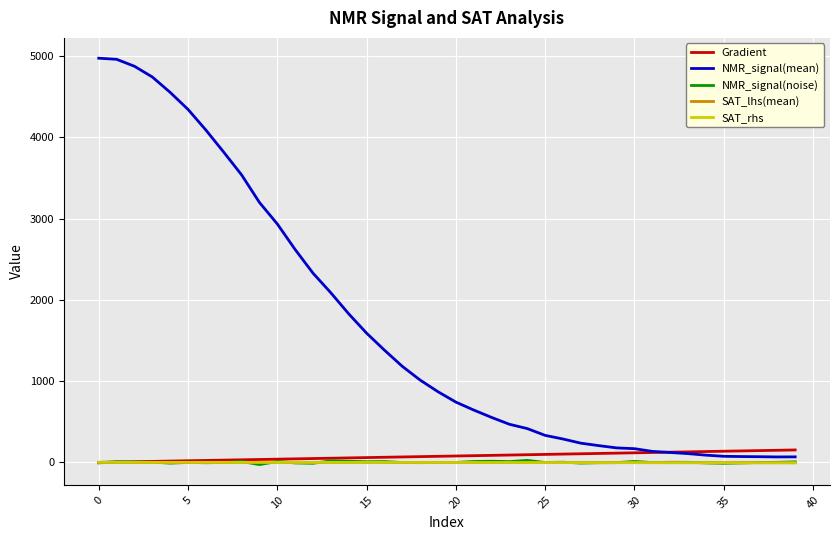

How many distinct data groups are displayed?

5